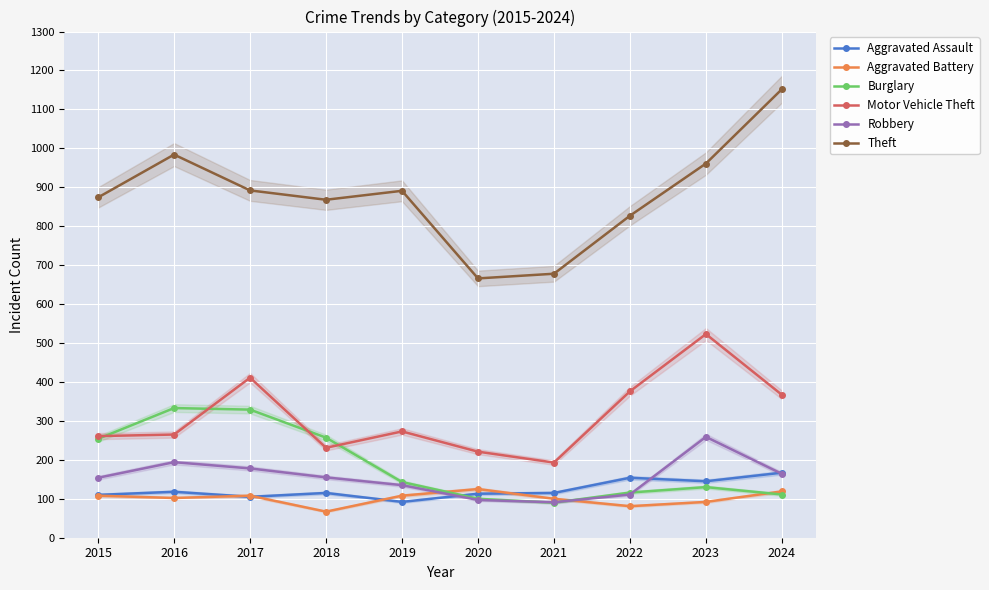

What is the average value of the Aggravated Battery series?

101